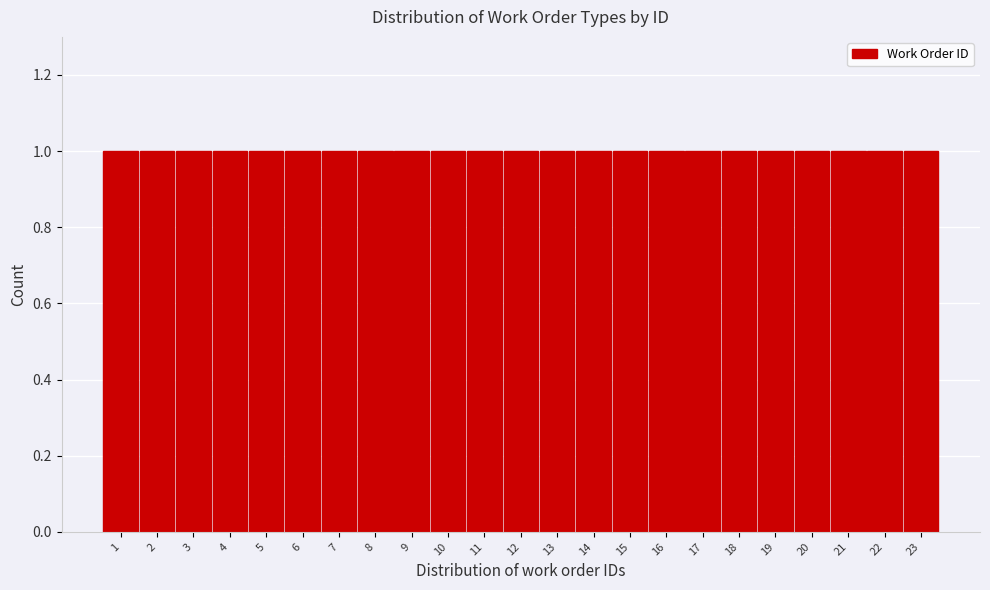

Reading left to right, list every bar in this chart as the range it spans on the x-axis followed by its height. The values are not printed on the chart, so give them approximately, as read against the axis.

0.5 to 1.5: 1
1.5 to 2.5: 1
2.5 to 3.5: 1
3.5 to 4.5: 1
4.5 to 5.5: 1
5.5 to 6.5: 1
6.5 to 7.5: 1
7.5 to 8.5: 1
8.5 to 9.5: 1
9.5 to 10.5: 1
10.5 to 11.5: 1
11.5 to 12.5: 1
12.5 to 13.5: 1
13.5 to 14.5: 1
14.5 to 15.5: 1
15.5 to 16.5: 1
16.5 to 17.5: 1
17.5 to 18.5: 1
18.5 to 19.5: 1
19.5 to 20.5: 1
20.5 to 21.5: 1
21.5 to 22.5: 1
22.5 to 23.5: 1